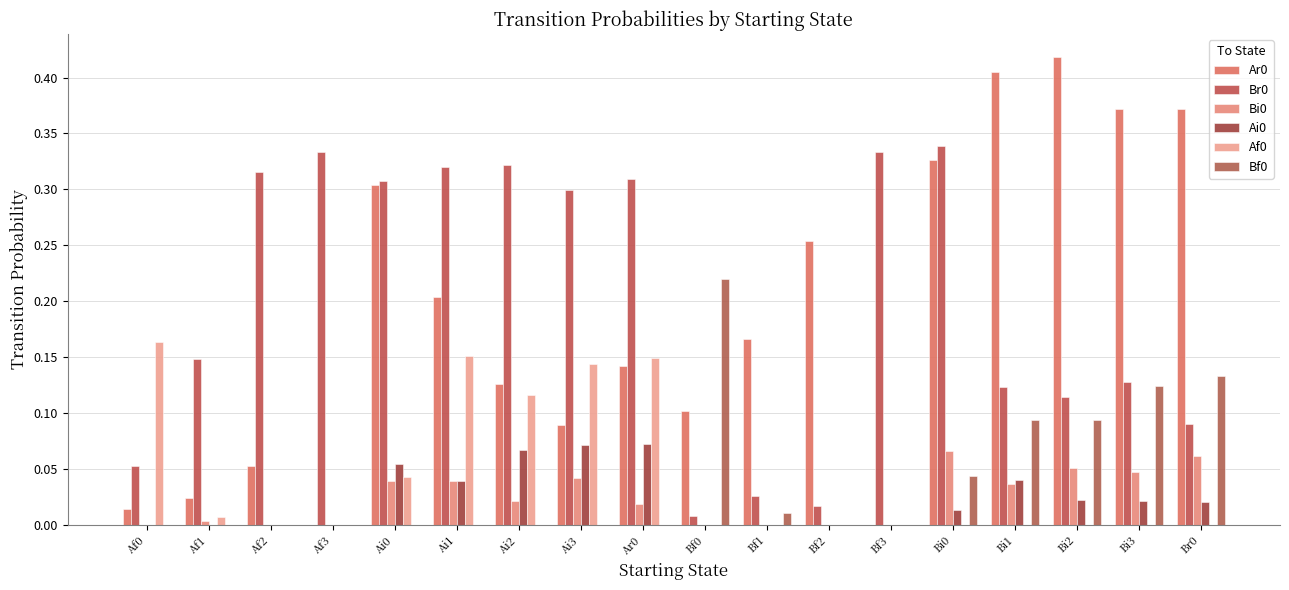

At which category is the sum across all series the highest?

Bi0